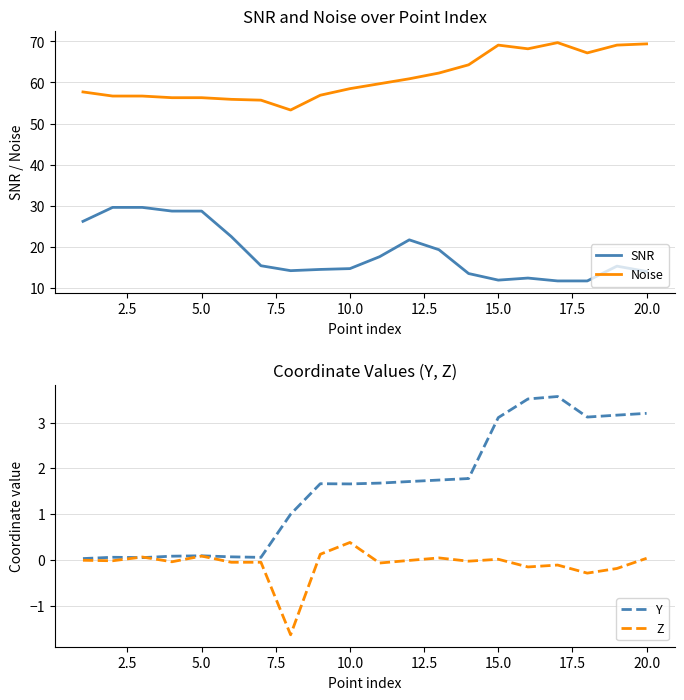

How many lines are shown in the chart?

4